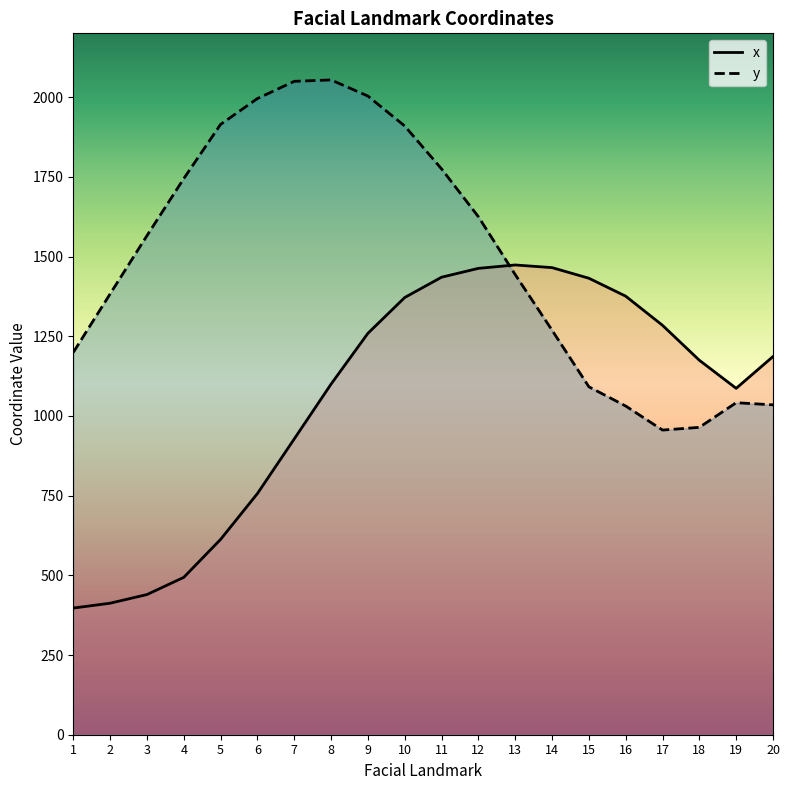

After their last crossing, which series has the higher values: y or x?

x